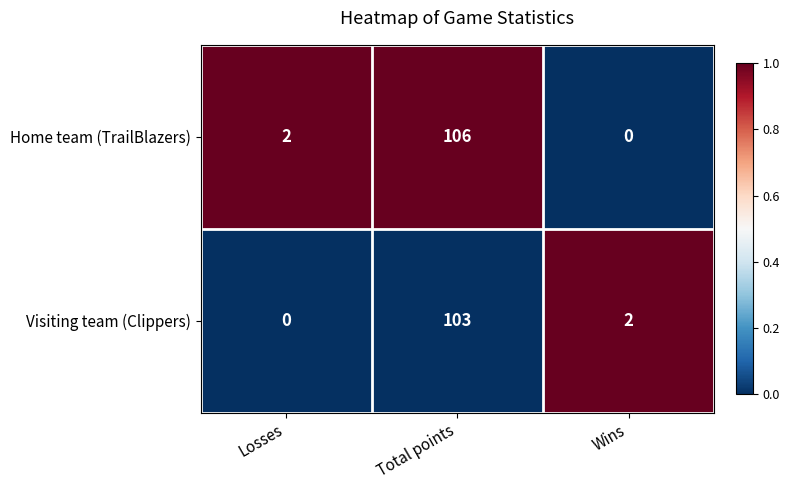

Is it true that Home team (TrailBlazers) equals 0 at Wins?

True